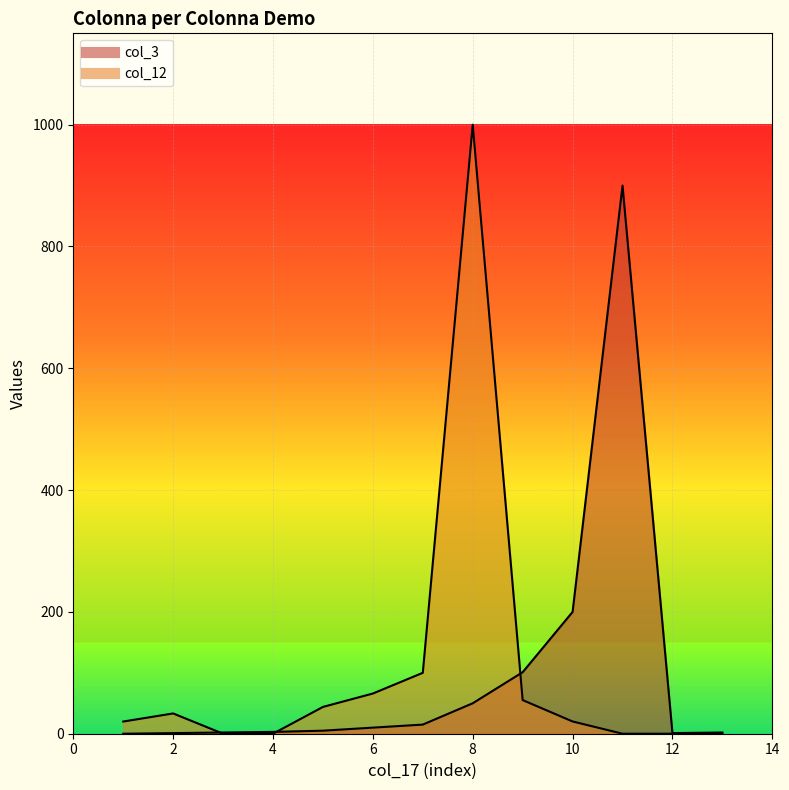

At which label does col_12 first exceed 20?

2